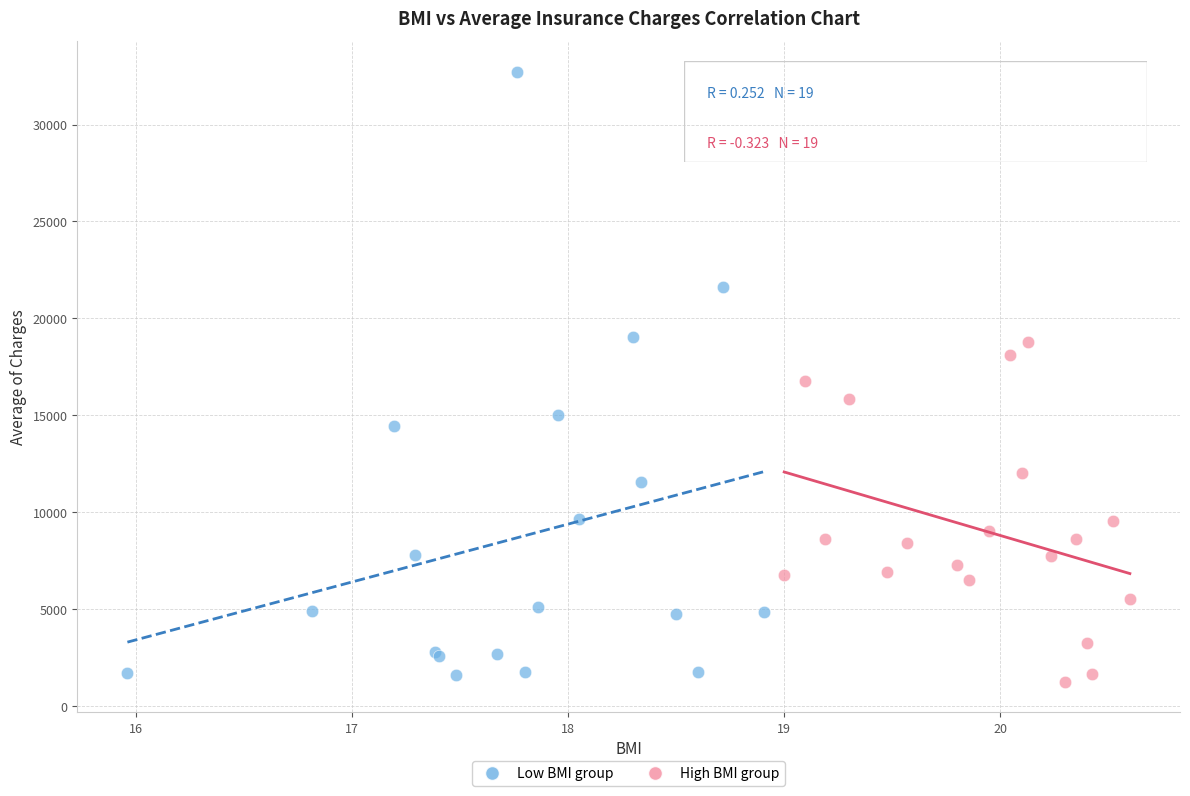

Which series contains the highest Y value?

Low BMI group